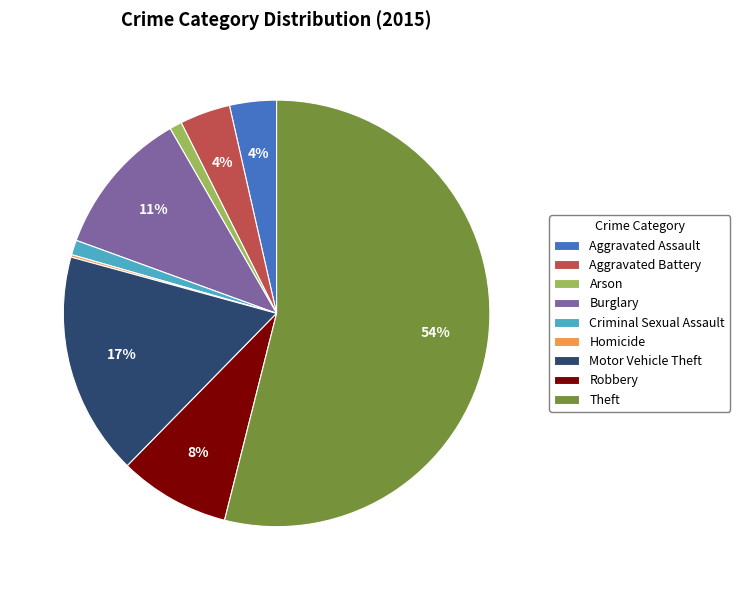

Which slice is the largest?

Theft